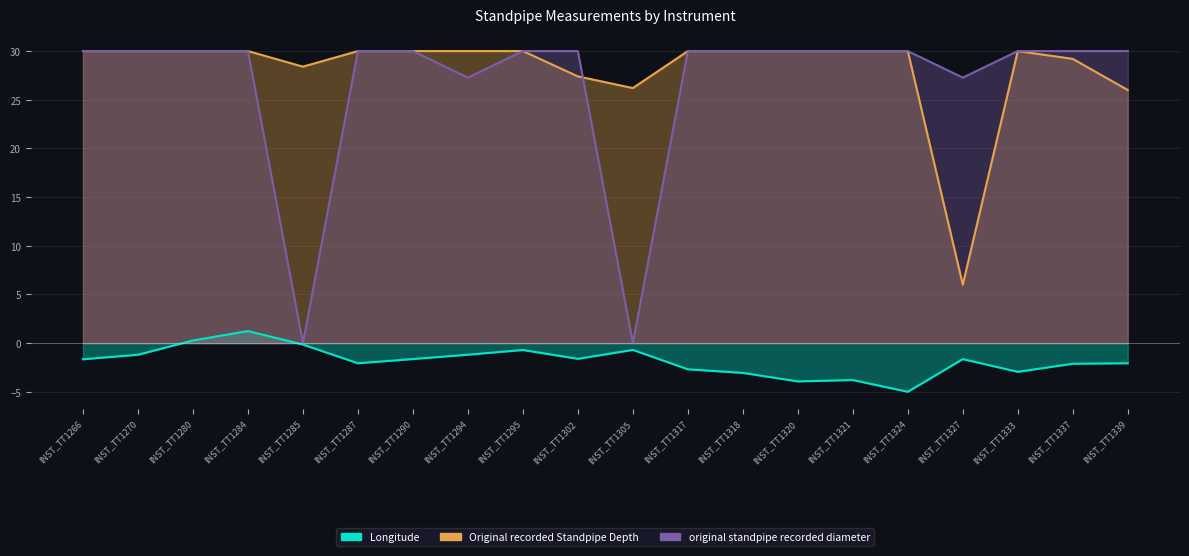

Where is original standpipe recorded diameter nearest to the value 15?

INST_TT1294